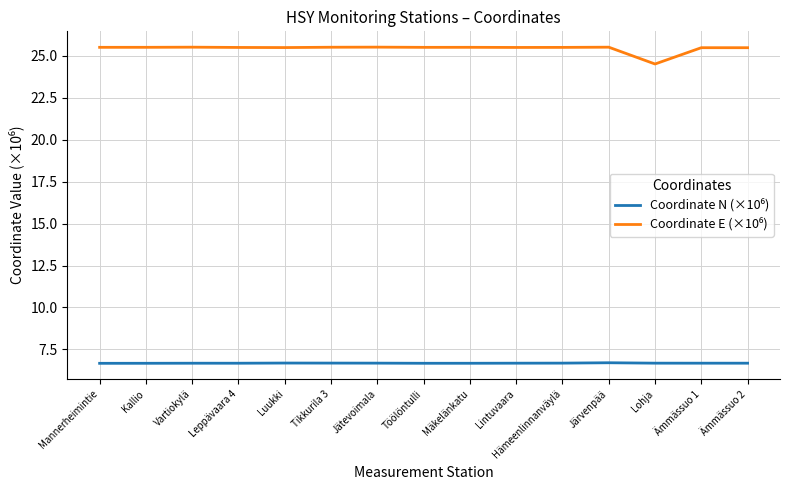

What position from the right is Mäkelänkatu?

7